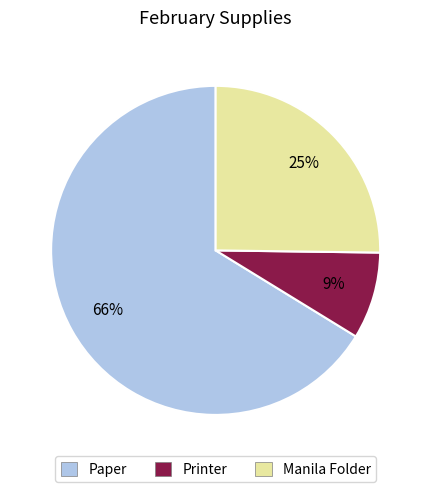

Combined, do Paper and Manila Folder account for over 50%?

Yes